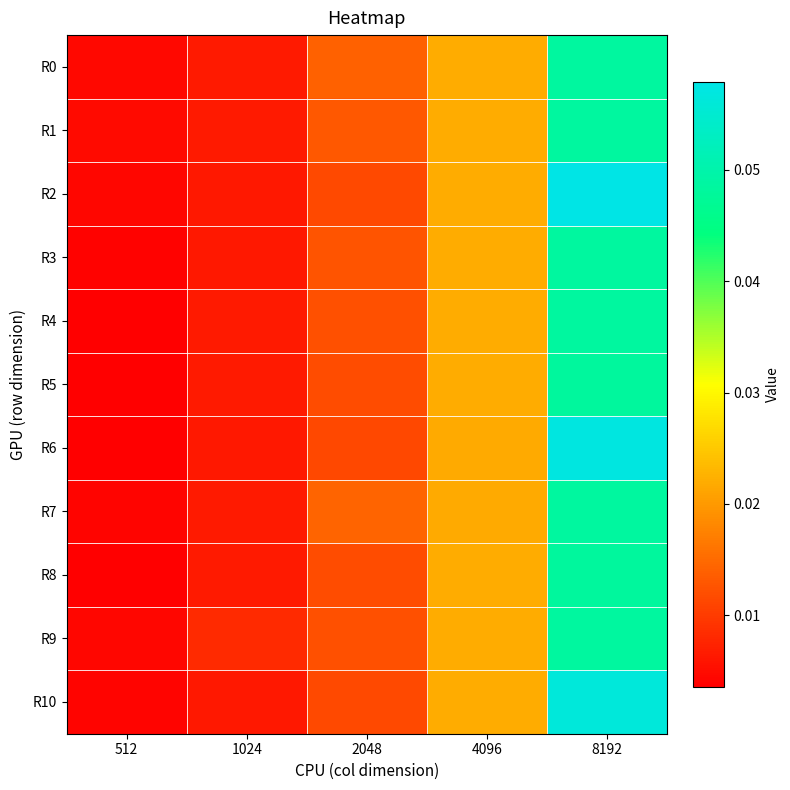

Reading right to left, what are all the values shown in this chart?

R0: 8192=0.0	4096=0.0	2048=0.0	1024=0.0	512=0.0
R1: 8192=0.0	4096=0.0	2048=0.0	1024=0.0	512=0.0
R2: 8192=0.1	4096=0.0	2048=0.0	1024=0.0	512=0.0
R3: 8192=0.0	4096=0.0	2048=0.0	1024=0.0	512=0.0
R4: 8192=0.0	4096=0.0	2048=0.0	1024=0.0	512=0.0
R5: 8192=0.0	4096=0.0	2048=0.0	1024=0.0	512=0.0
R6: 8192=0.1	4096=0.0	2048=0.0	1024=0.0	512=0.0
R7: 8192=0.0	4096=0.0	2048=0.0	1024=0.0	512=0.0
R8: 8192=0.0	4096=0.0	2048=0.0	1024=0.0	512=0.0
R9: 8192=0.0	4096=0.0	2048=0.0	1024=0.0	512=0.0
R10: 8192=0.1	4096=0.0	2048=0.0	1024=0.0	512=0.0